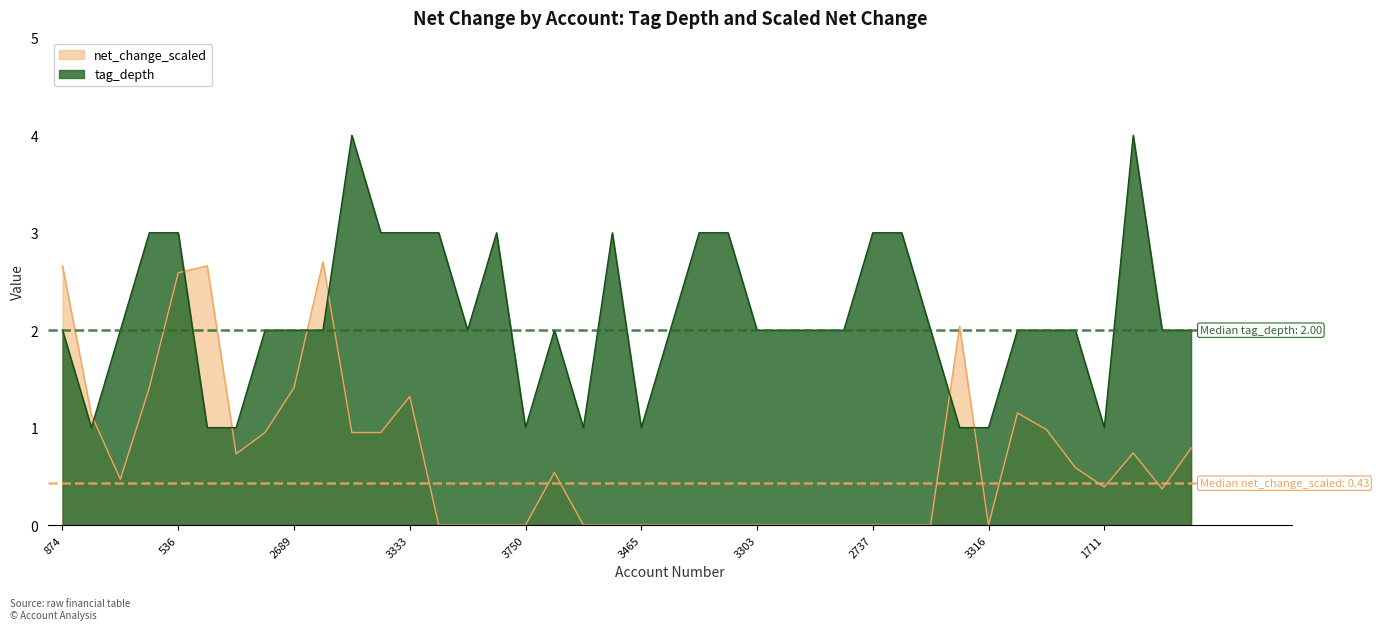

What position from the left is 707?

18